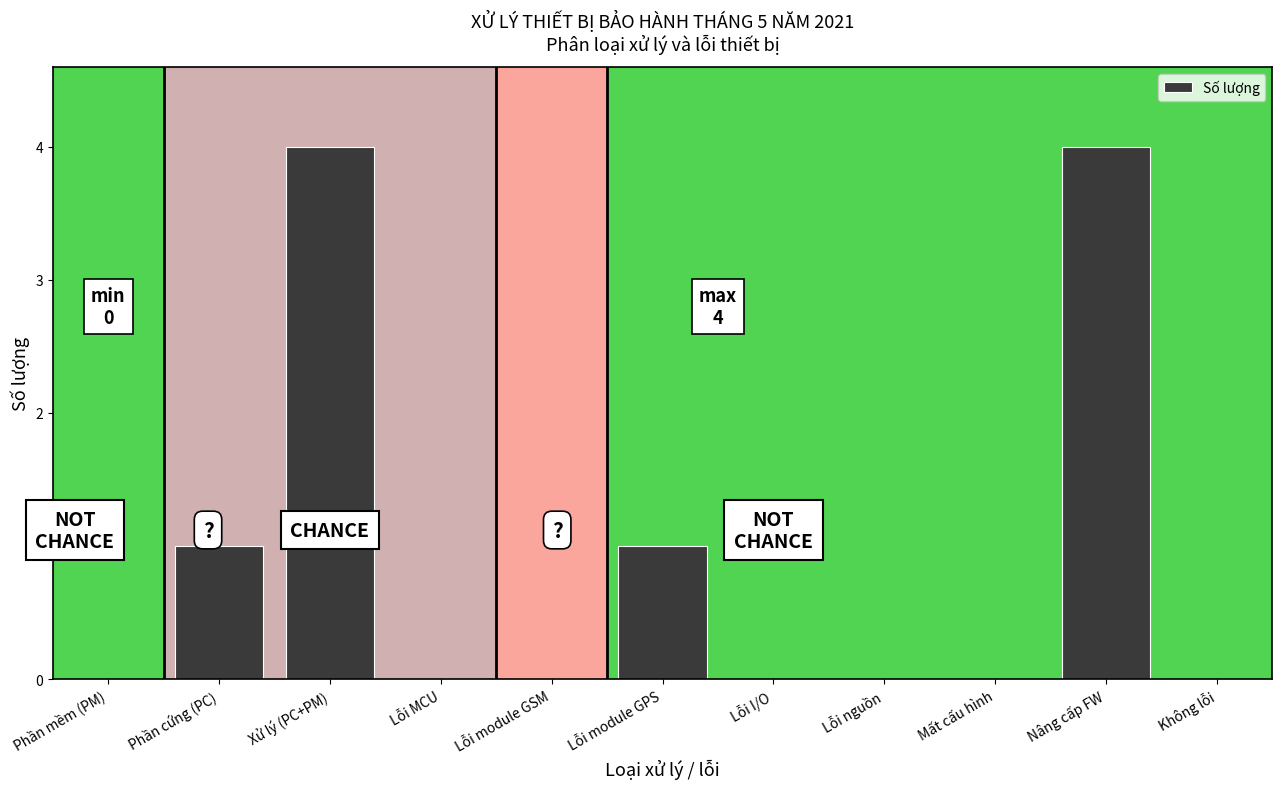

Reading right to left, extract all data points from this chart.

Không lỗi=0	Nâng cấp FW=4	Mất cấu hình=0	Lỗi nguồn=0	Lỗi I/O=0	Lỗi module GPS=1	Lỗi module GSM=0	Lỗi MCU=0	Xử lý (PC+PM)=4	Phần cứng (PC)=1	Phần mềm (PM)=0